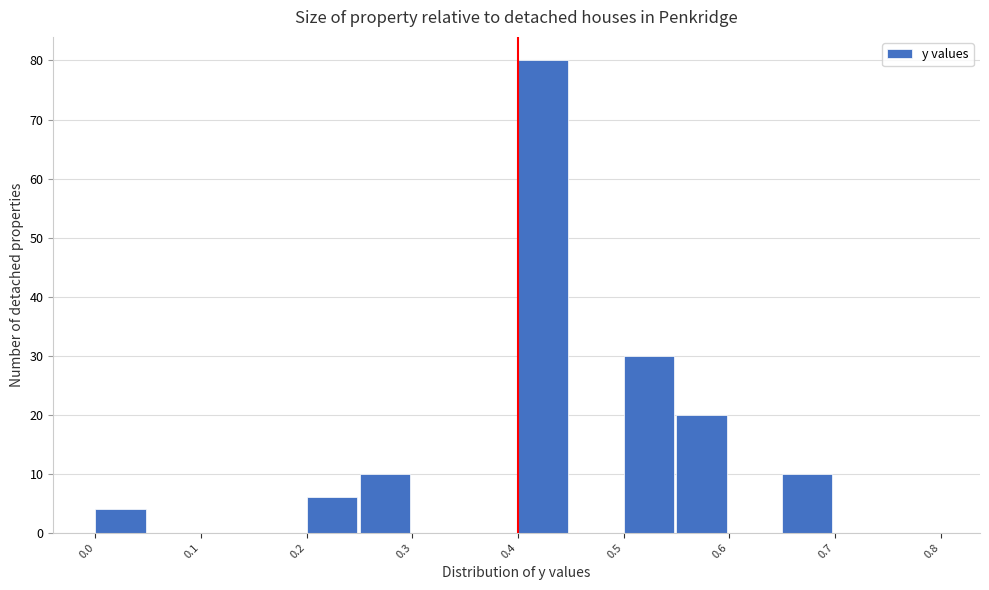

Which range on the x-axis has the tallest bar?

0.40 to 0.45